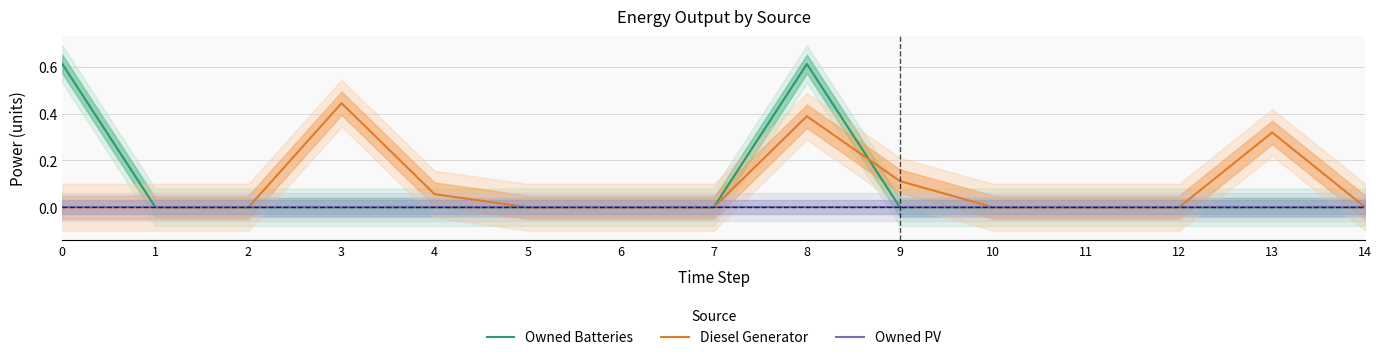

Reading left to right, what are all the values shown in this chart?

Owned Batteries: 0.6	0.0	0.0	0.0	0.0	0.0	0.0	0.0	0.6	0.0	0.0	0.0	0.0	0.0	0.0
Diesel Generator: 0.0	0.0	0.0	0.4	0.1	0.0	0.0	0.0	0.4	0.1	0.0	0.0	0.0	0.3	0.0
Owned PV: 0.0	0.0	0.0	0.0	0.0	0.0	0.0	0.0	0.0	0.0	0.0	0.0	0.0	0.0	0.0